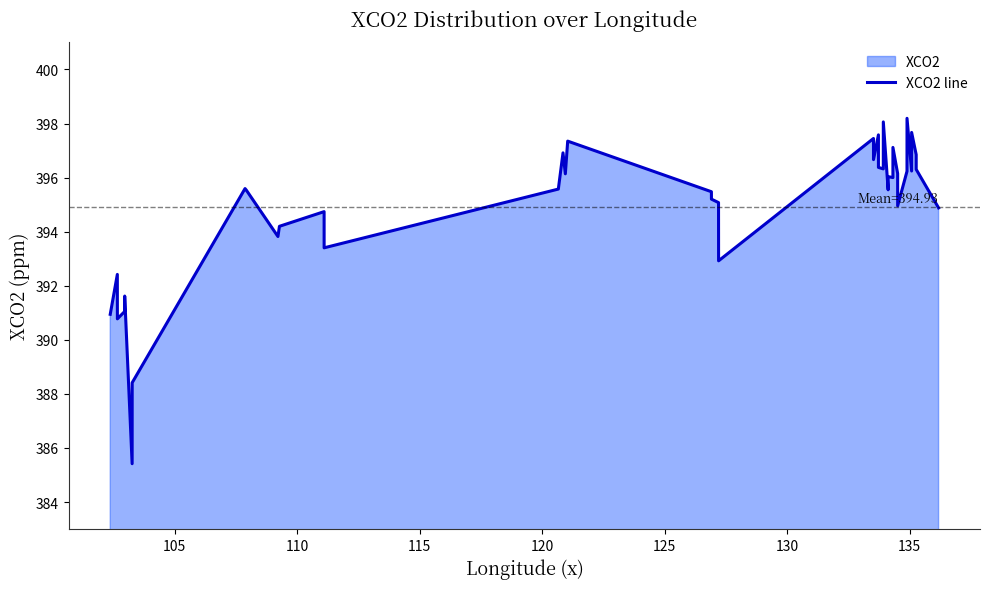

What is the minimum value shown in the chart?

385.4